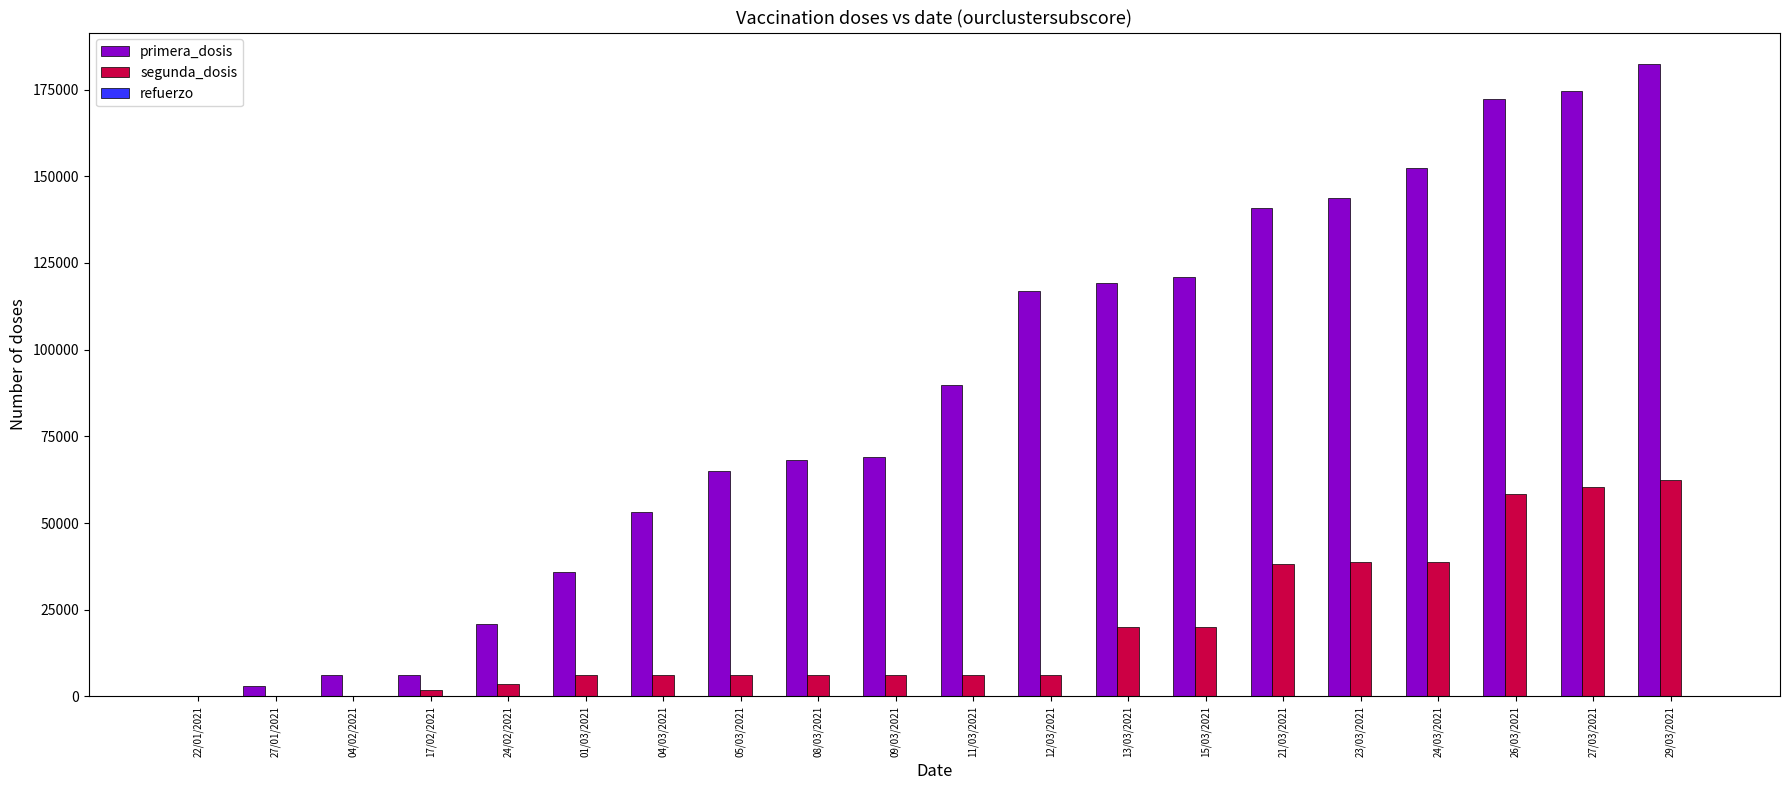

Which series has the largest total across all categories?

primera_dosis